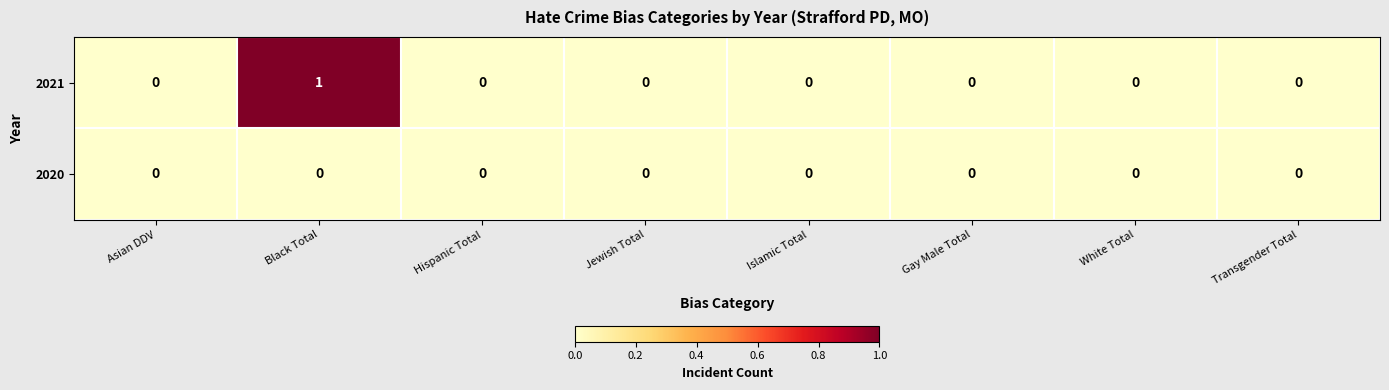

Is it true that 2021 equals 0 at Jewish Total?

True